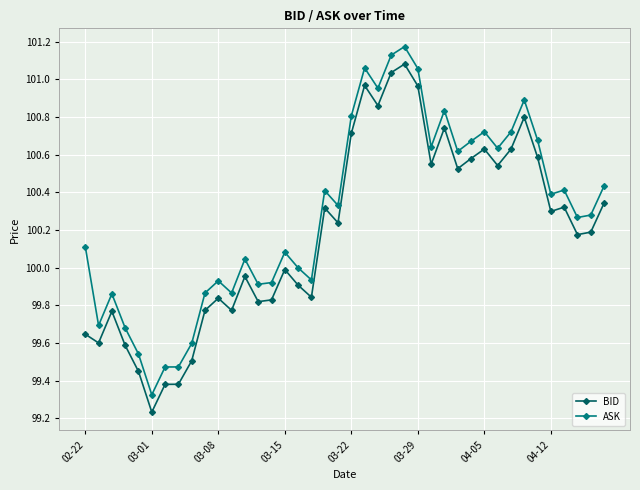

How many values in the BID series are below 100?

18